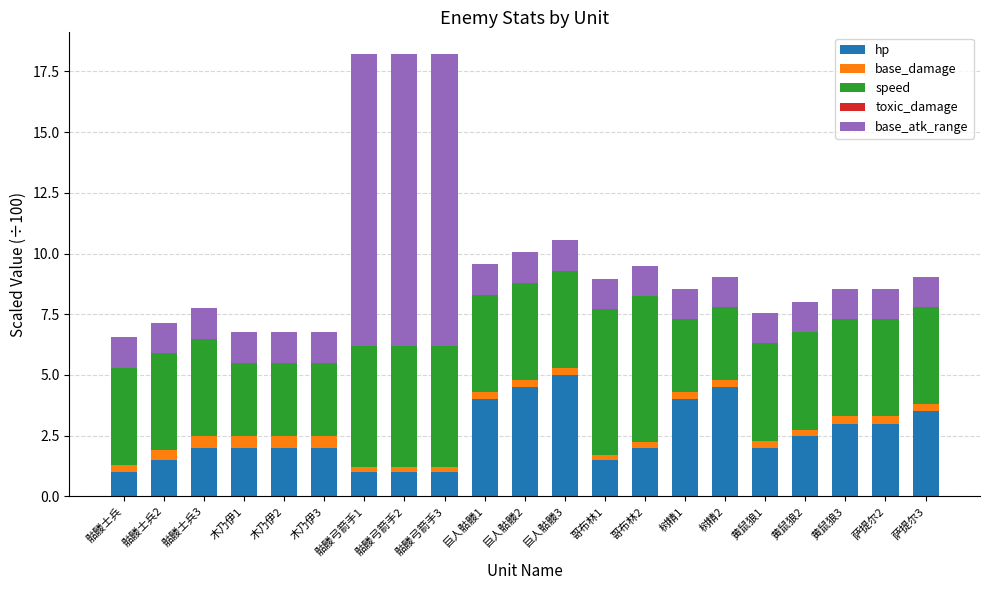

True or false: hp has a value of 2.8 at 树精1.

False